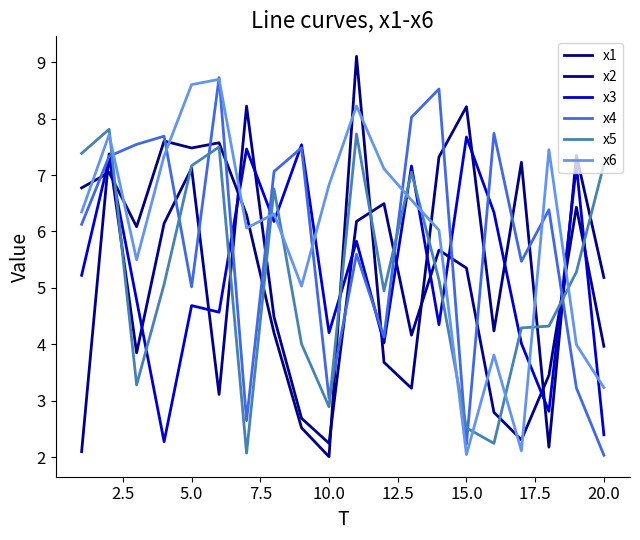

Reading right to left, what are all the values shown in this chart?

x1: 5.2	7.4	2.2	7.2	4.2	8.2	7.3	3.2	3.7	9.1	2.0	2.5	4.2	6.3	7.6	7.5	7.6	6.1	7.0	6.8
x2: 4.0	6.4	3.5	2.3	2.8	5.4	5.7	4.2	6.5	6.2	2.2	2.7	4.5	8.2	3.1	7.1	6.1	3.8	7.4	2.1
x3: 2.4	7.2	2.8	4.0	6.3	7.7	4.3	7.2	4.0	5.8	4.2	7.5	6.2	7.5	4.6	4.7	2.3	4.8	7.3	5.2
x4: 2.0	3.2	6.4	5.5	7.7	2.2	8.5	8.0	4.1	5.6	3.0	7.5	7.1	2.6	8.7	5.0	7.7	7.5	7.3	6.1
x5: 7.2	5.3	4.3	4.3	2.2	2.5	5.1	7.1	4.9	7.7	2.9	4.0	6.8	2.1	7.5	7.2	5.1	3.3	7.8	7.4
x6: 3.2	4.0	7.5	2.1	3.8	2.0	6.0	6.6	7.1	8.2	6.8	5.0	6.3	6.1	8.7	8.6	7.3	5.5	7.7	6.3